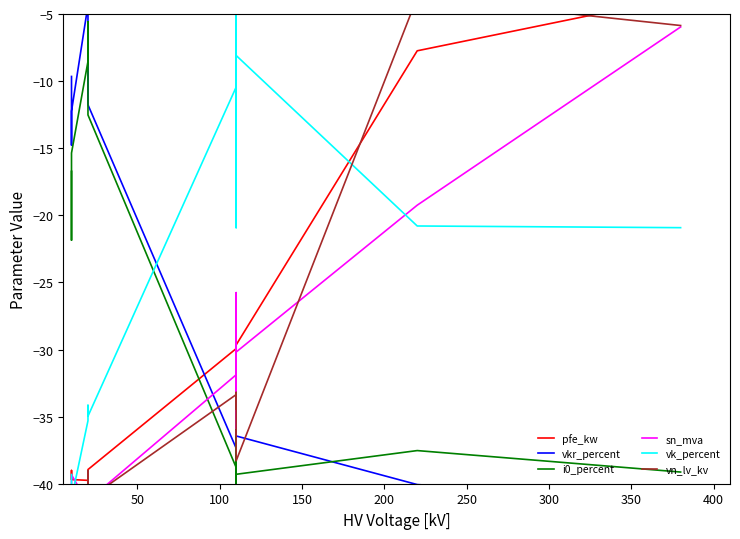

True or false: vn_lv_kv and sn_mva intersect in this chart.

True